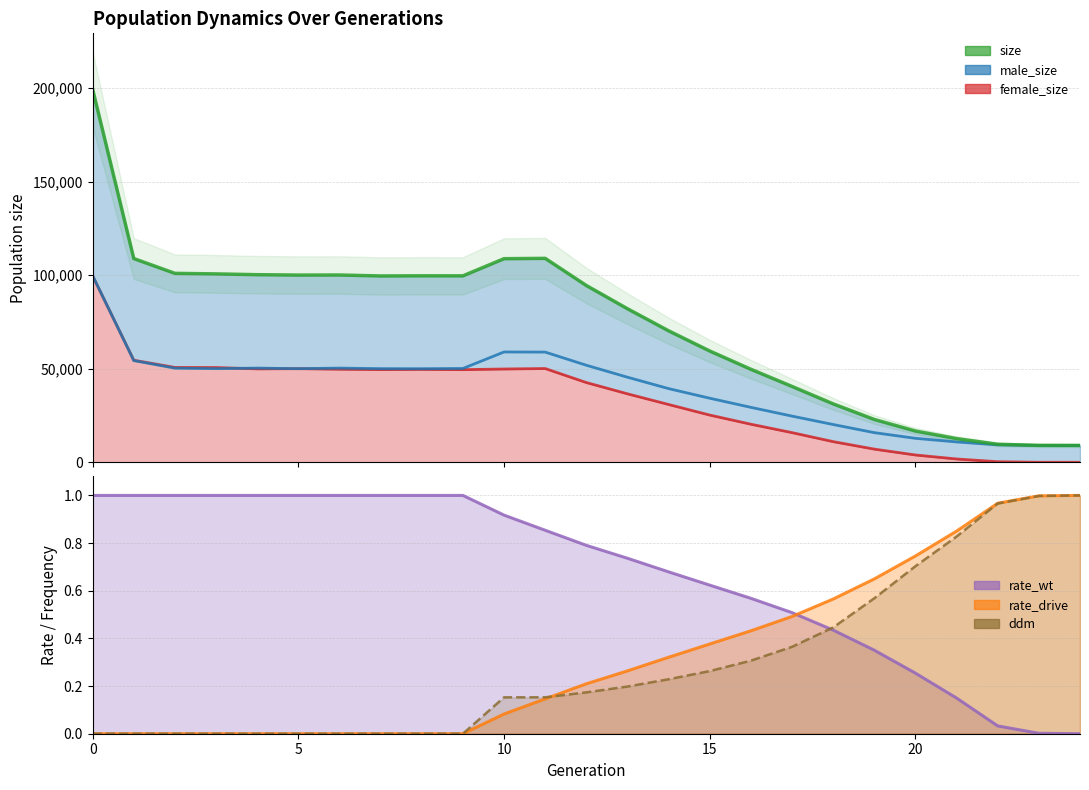

What is the average value?

73378